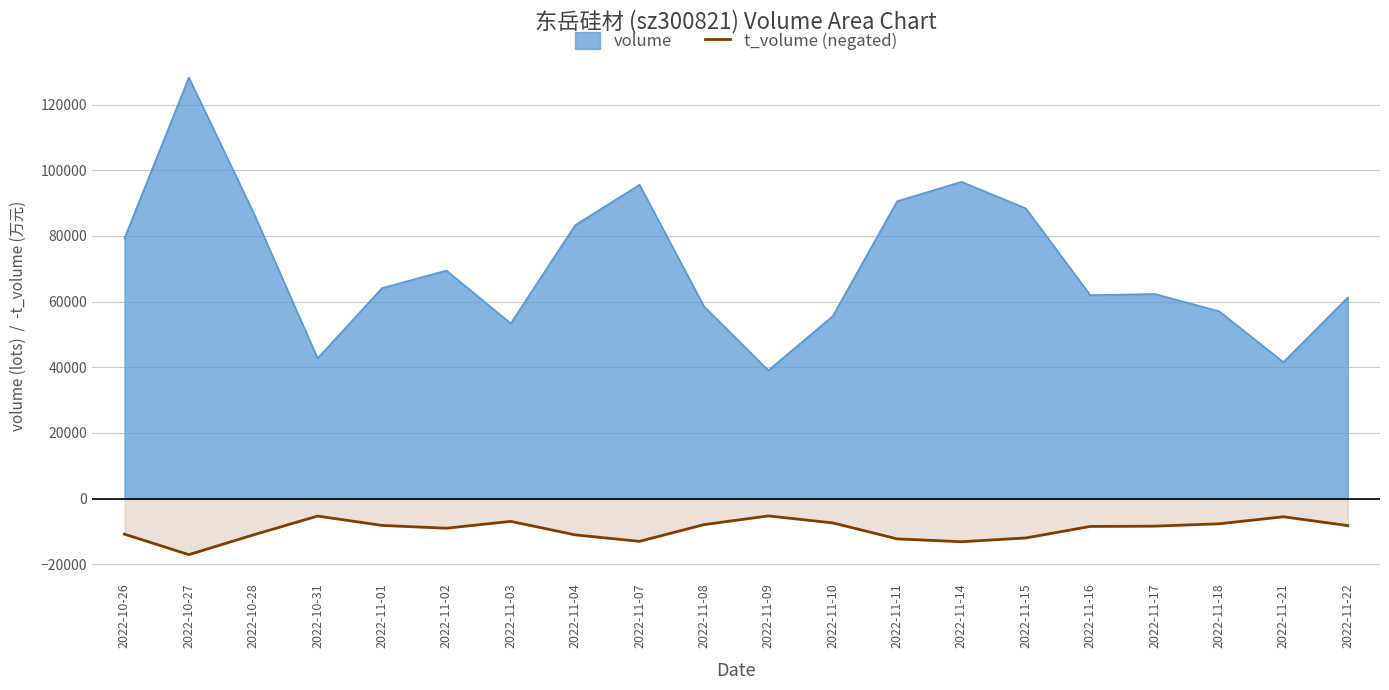

Which series changed the most between 2022-11-11 and 2022-11-22?

volume